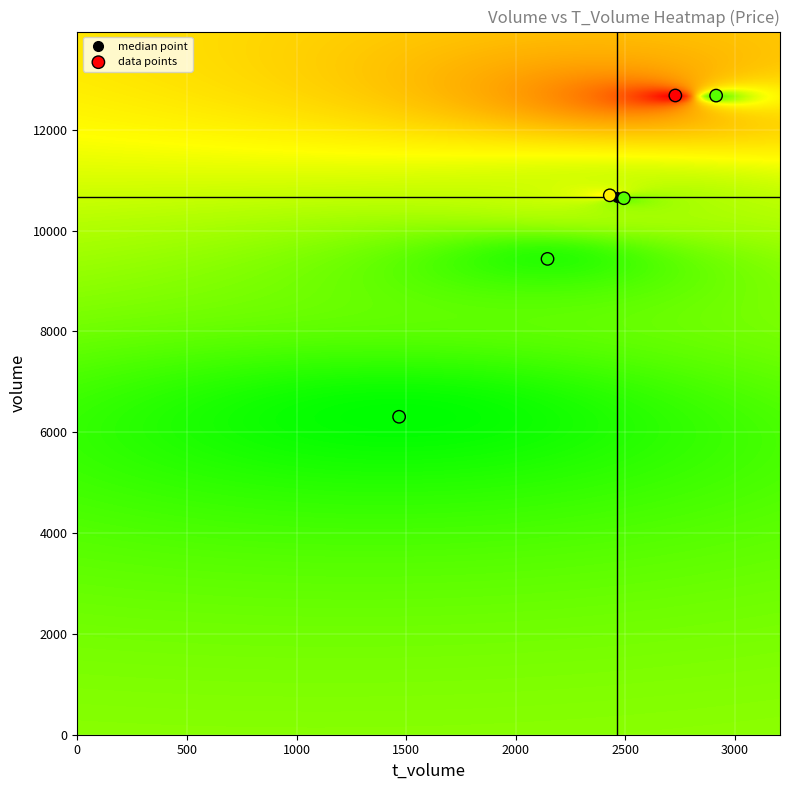

What is the range of X values (max minus min)?

1446